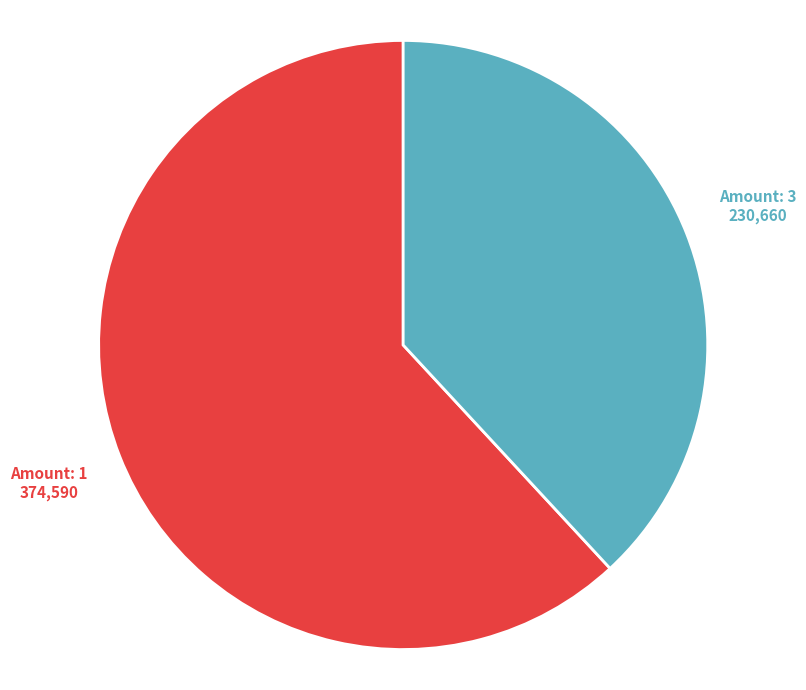

How many slices are in this pie chart?

2